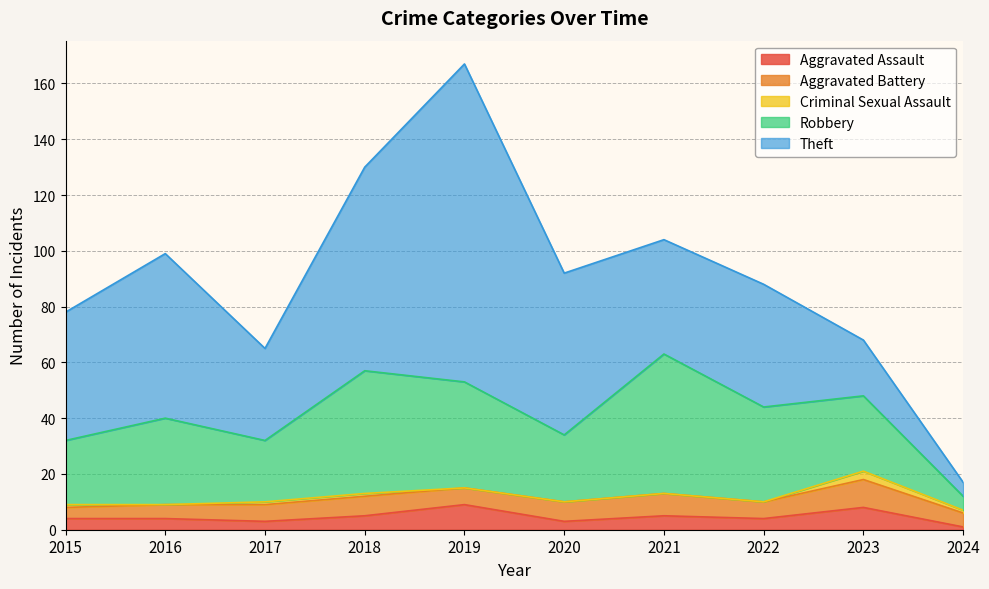

Which series has the largest total across all categories?

Theft